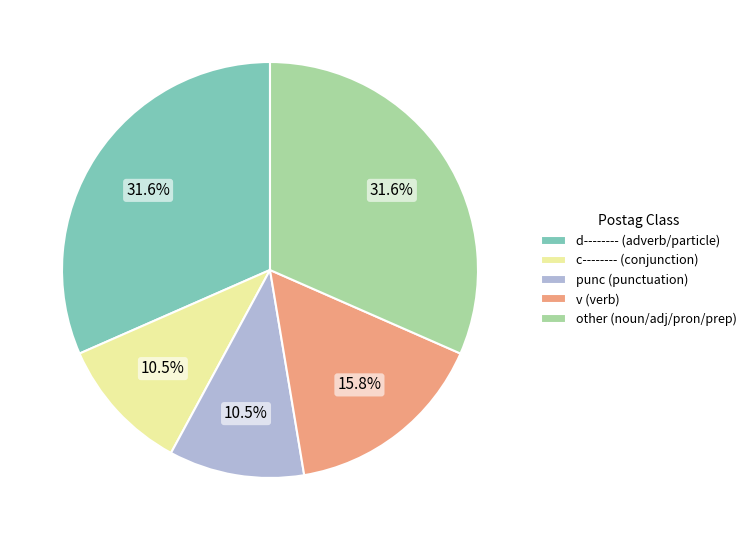

How many segments does this pie chart have?

5